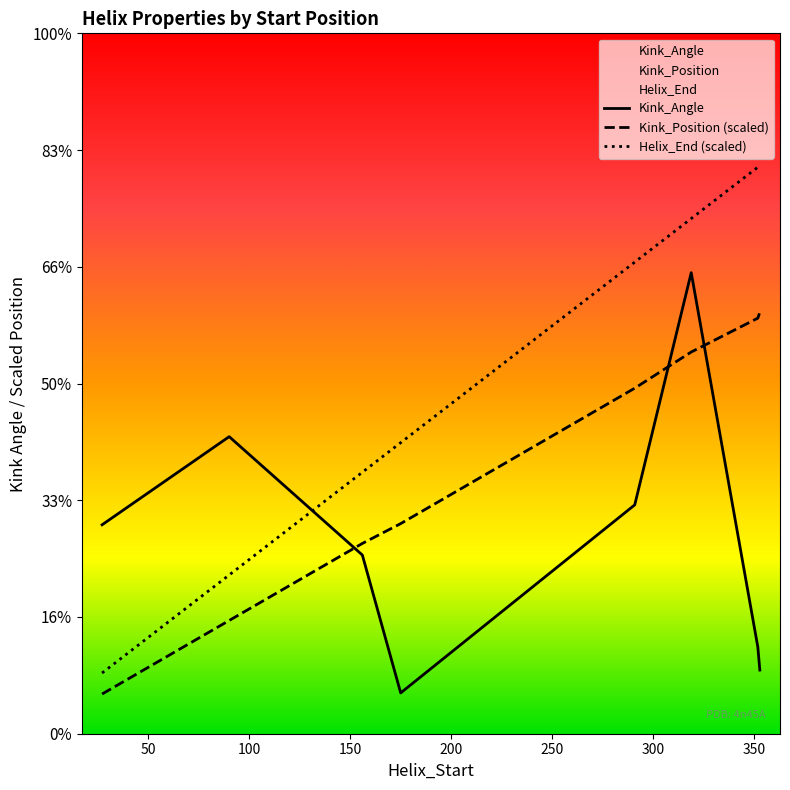

Which series ends up on top after the final intersection of Kink_Position (scaled) and Kink_Angle?

Kink_Position (scaled)